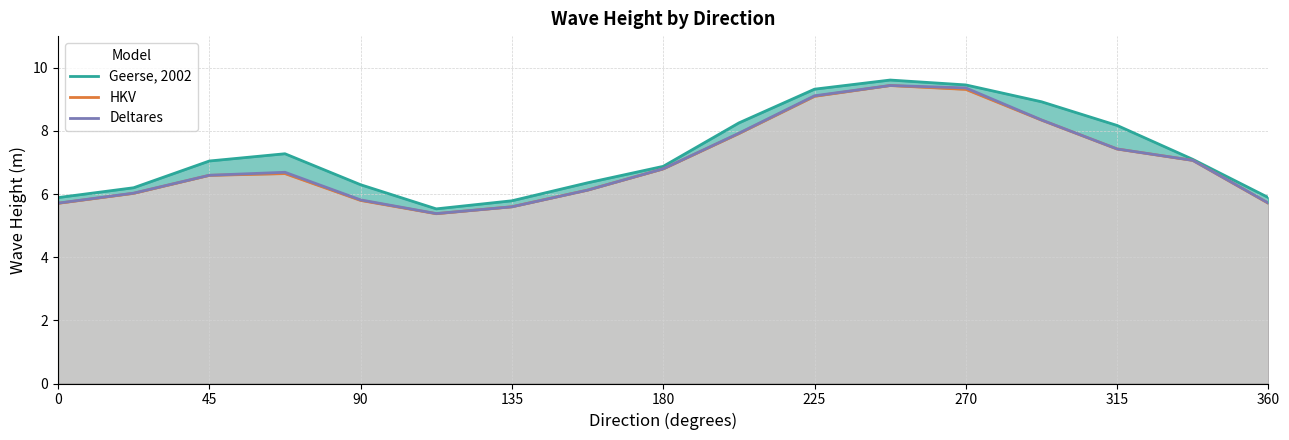

How many categories are shown in the chart?

17